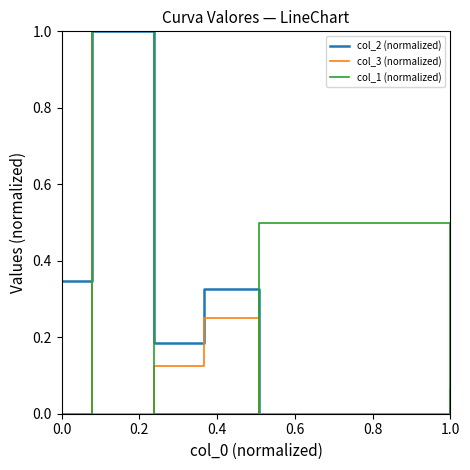

Which series has the largest total across all categories?

col_2 (normalized)